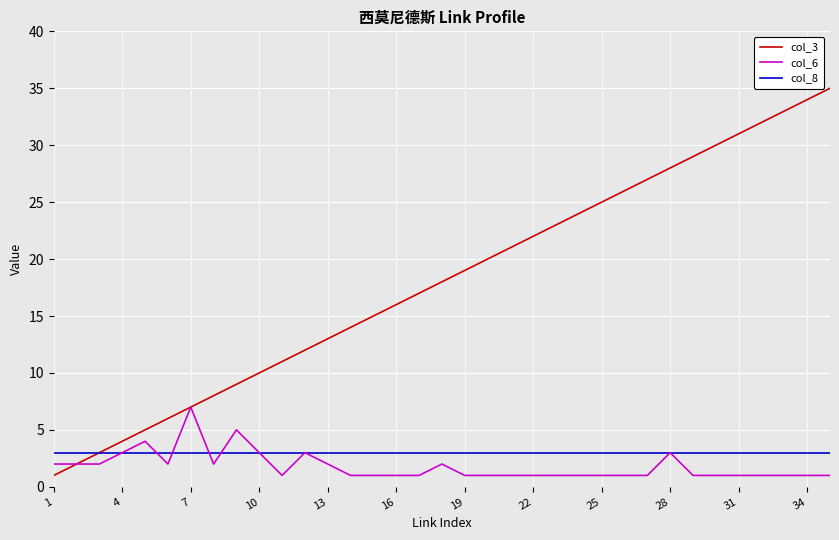

What is the greatest value displayed?

35